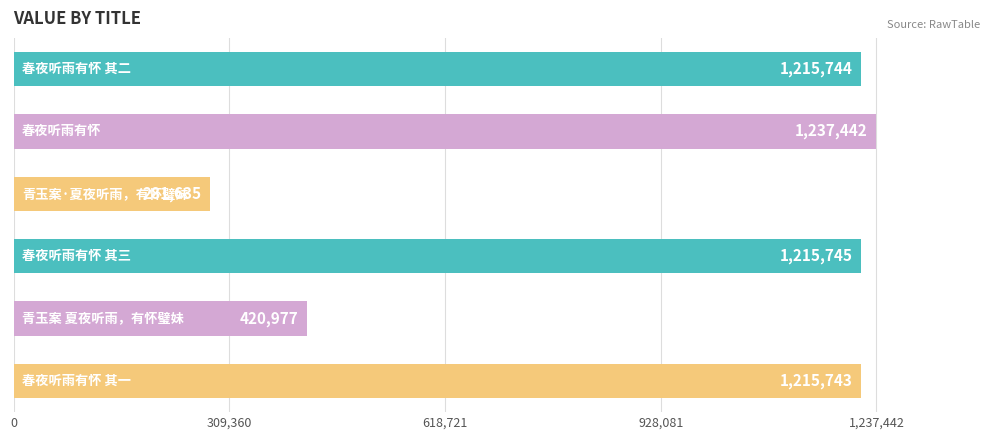

What is the difference between the maximum and minimum values?

955807